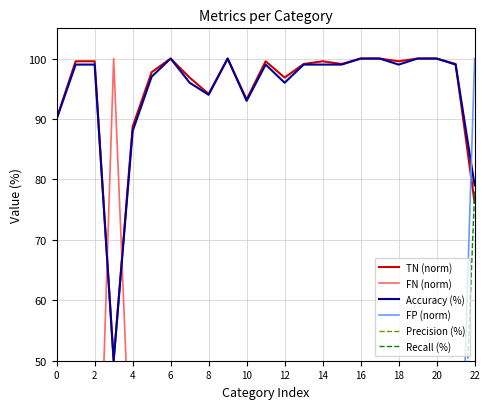

Which series has the widest spread of values?

FP (norm)